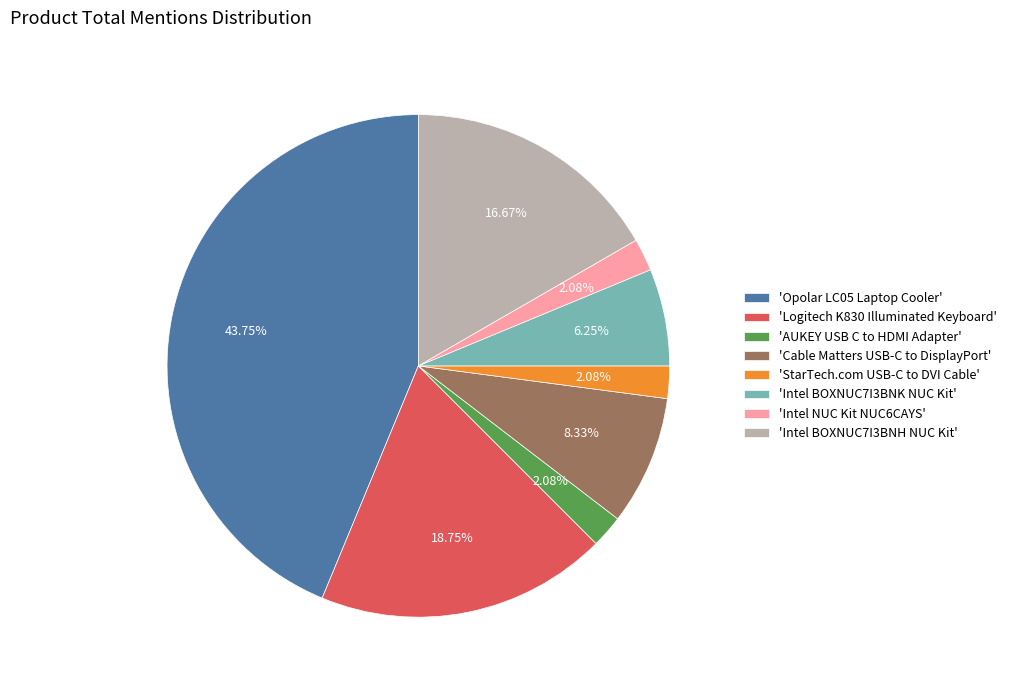

To the nearest percent, what is the average slice percentage?

12%